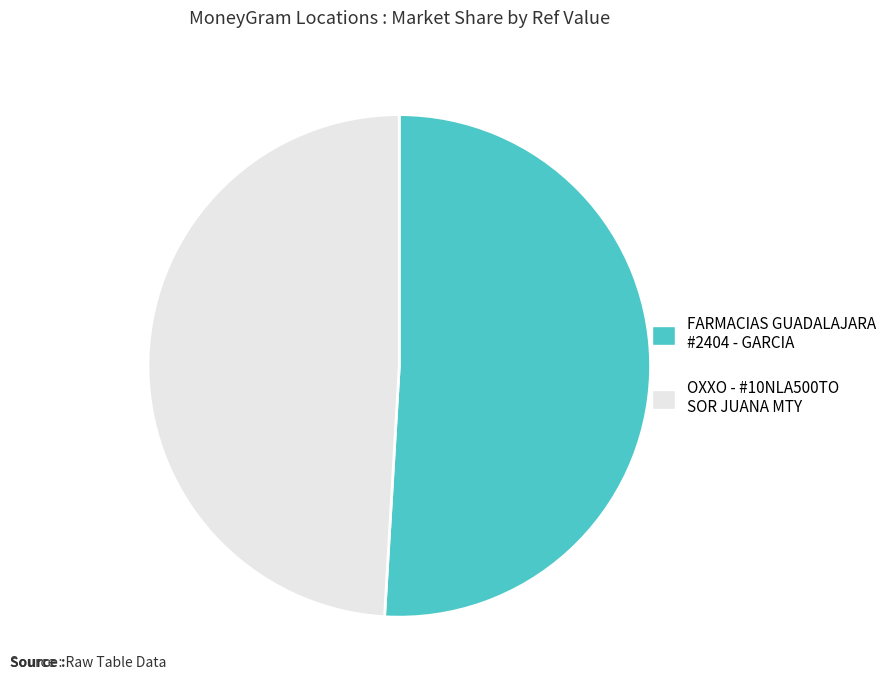

Is there any slice that represents more than half of the pie?

Yes